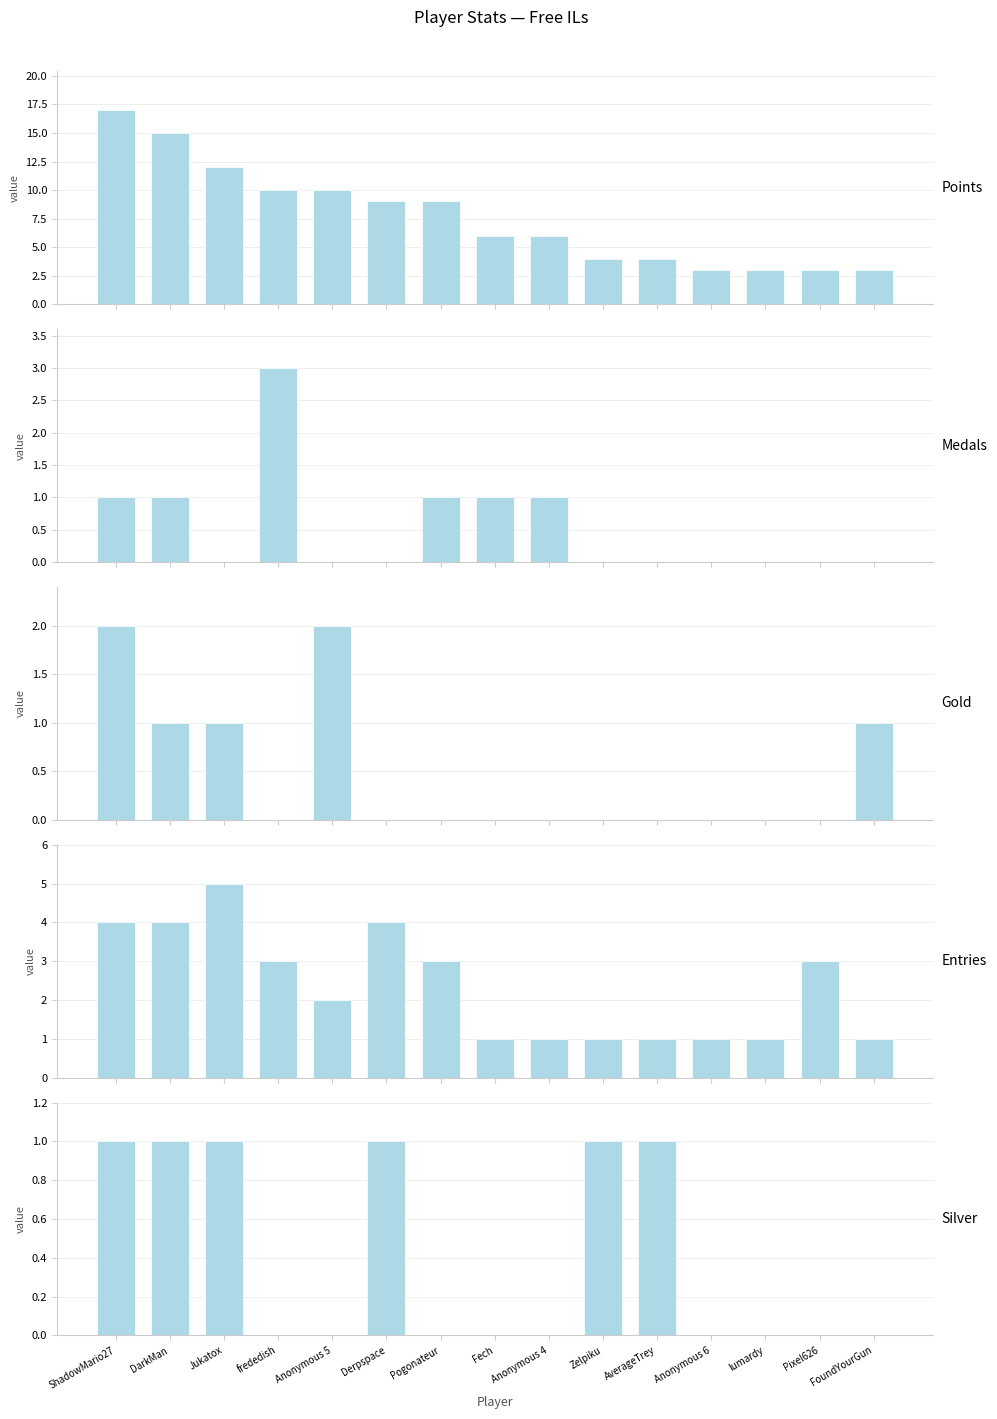

Is it true that Gold equals 1 at frededish?

False